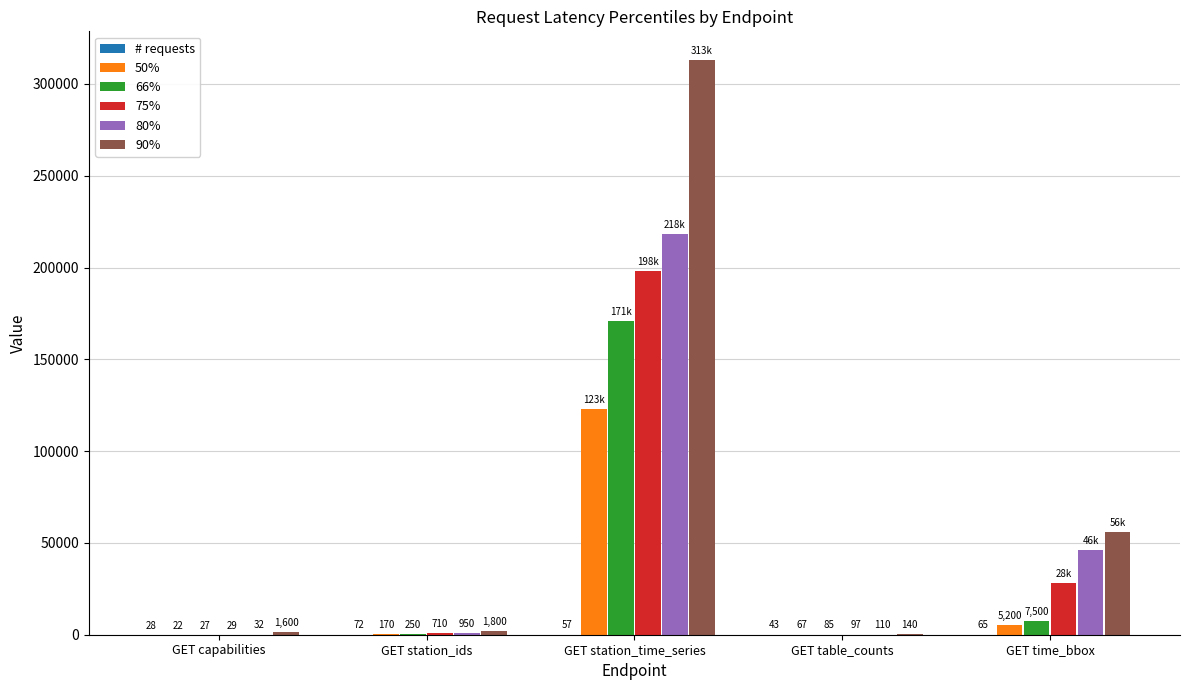

Which series has the largest total across all categories?

90%